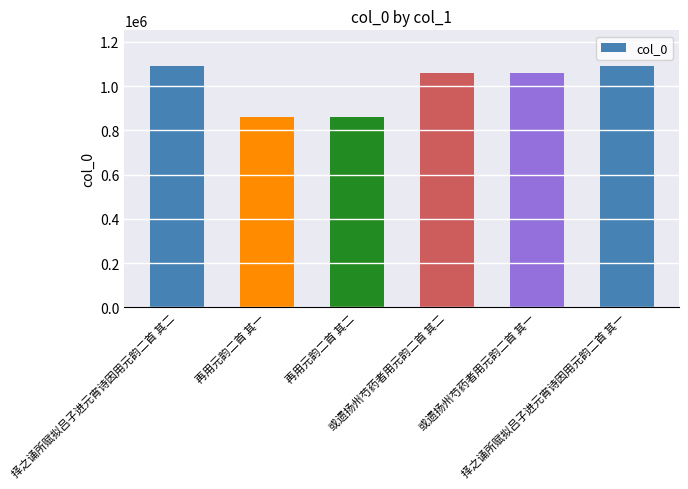

What is the maximum value shown in the chart?

1088174